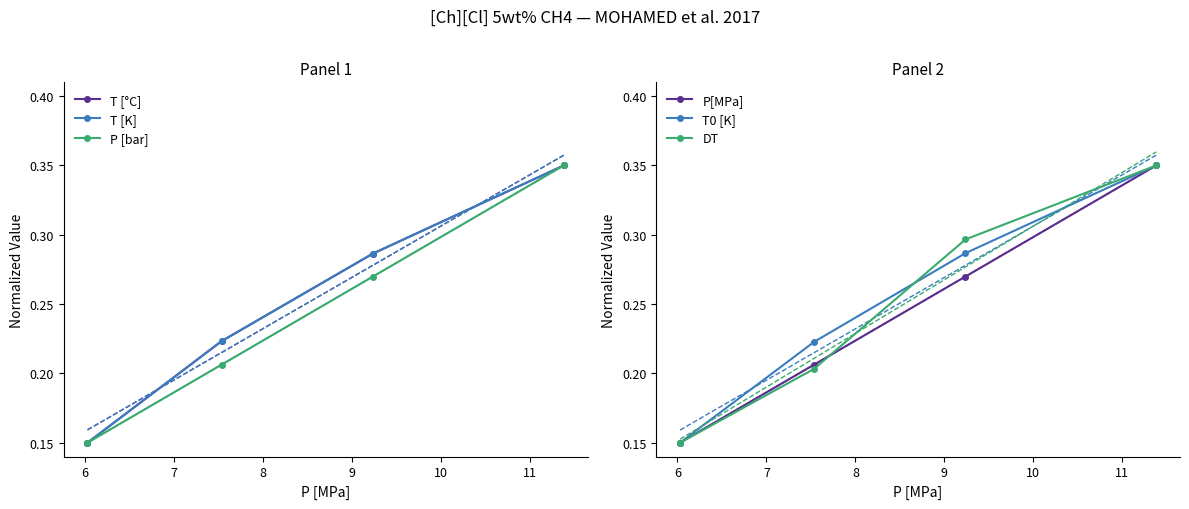

Count the T0 [K] values in the range 0 to 1.

4